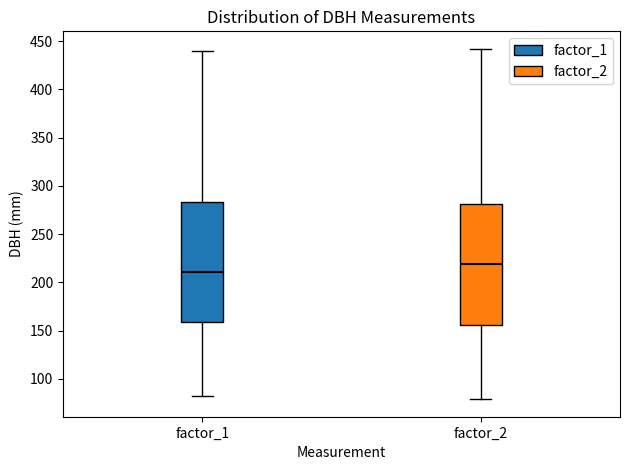

Where does the lower whisker of the box for factor_2 end on the y-axis? The values are not printed on the chart, so give them approximately, as read against the axis.

80